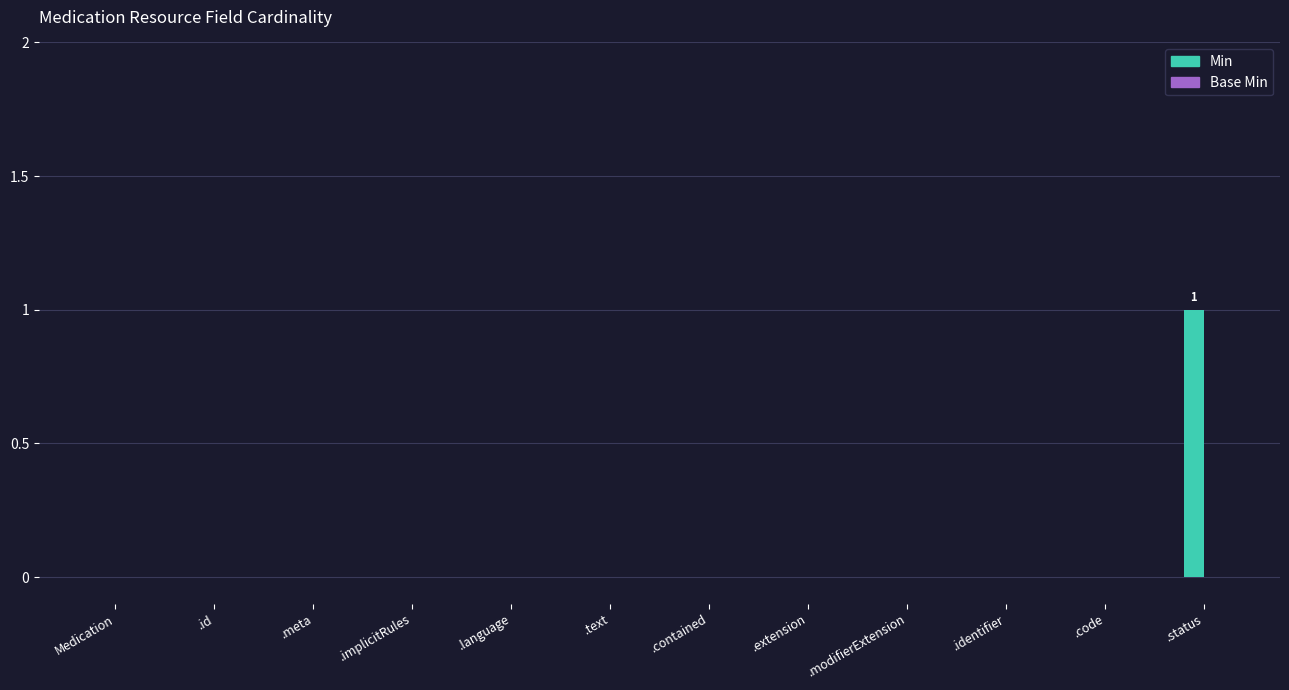

What is the change in value from .code to .status?

+1